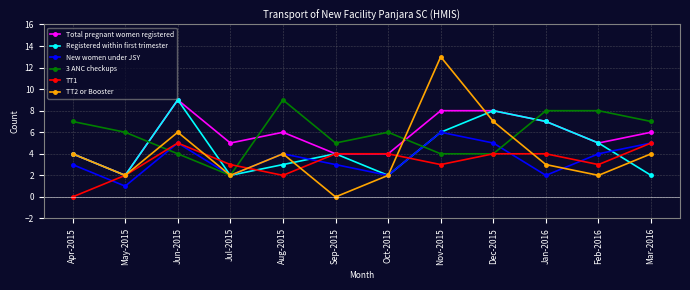

Count the New women under JSY values in the range 2 to 5.

10